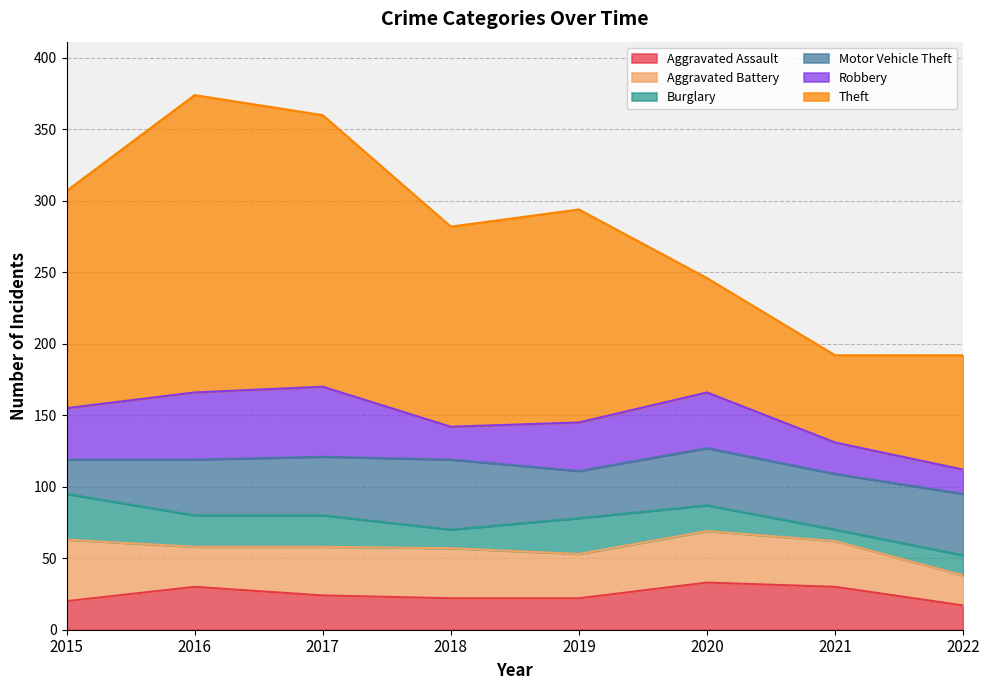

Which has a higher value, 2015 or 2020?

2020